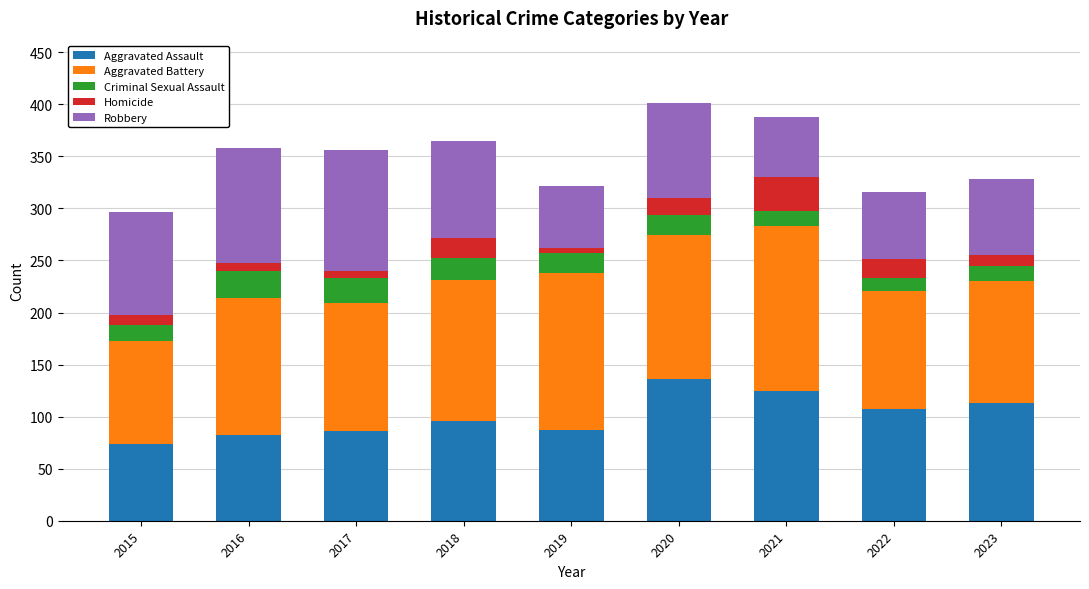

What is the average value of the Aggravated Assault series?

101